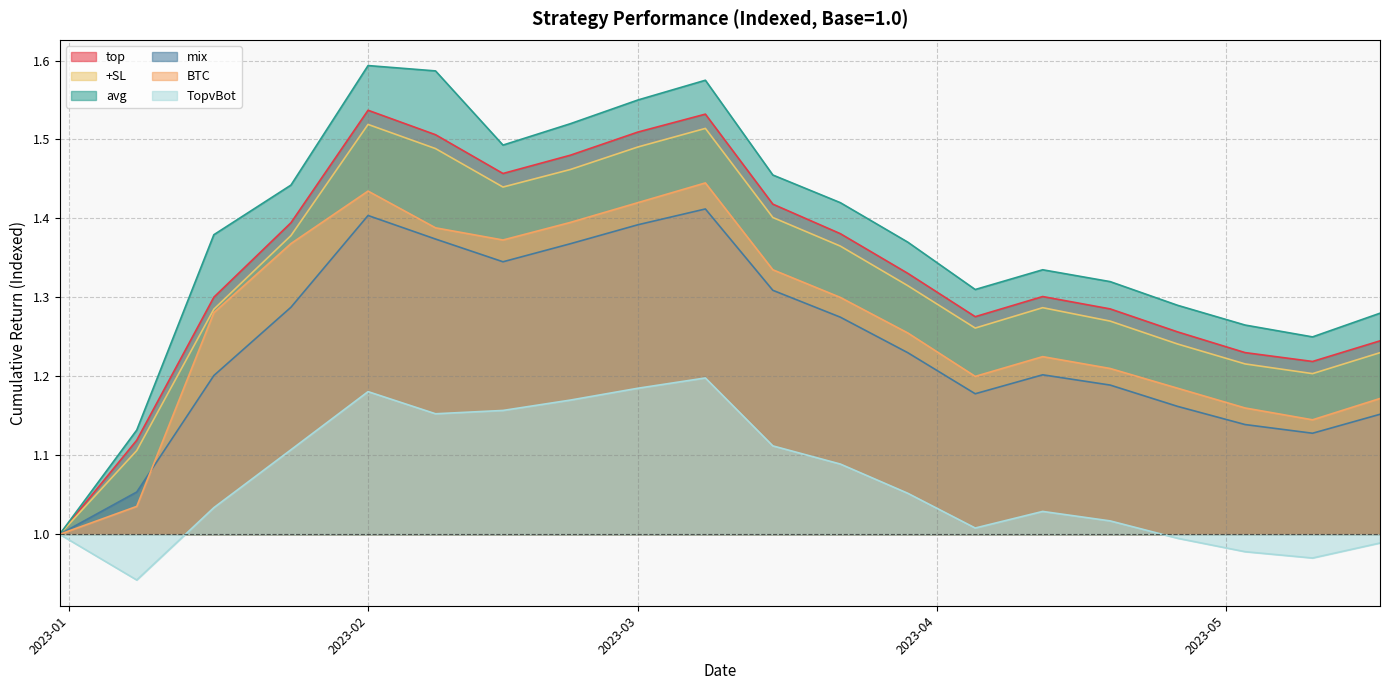

Which series has the largest total across all categories?

avg